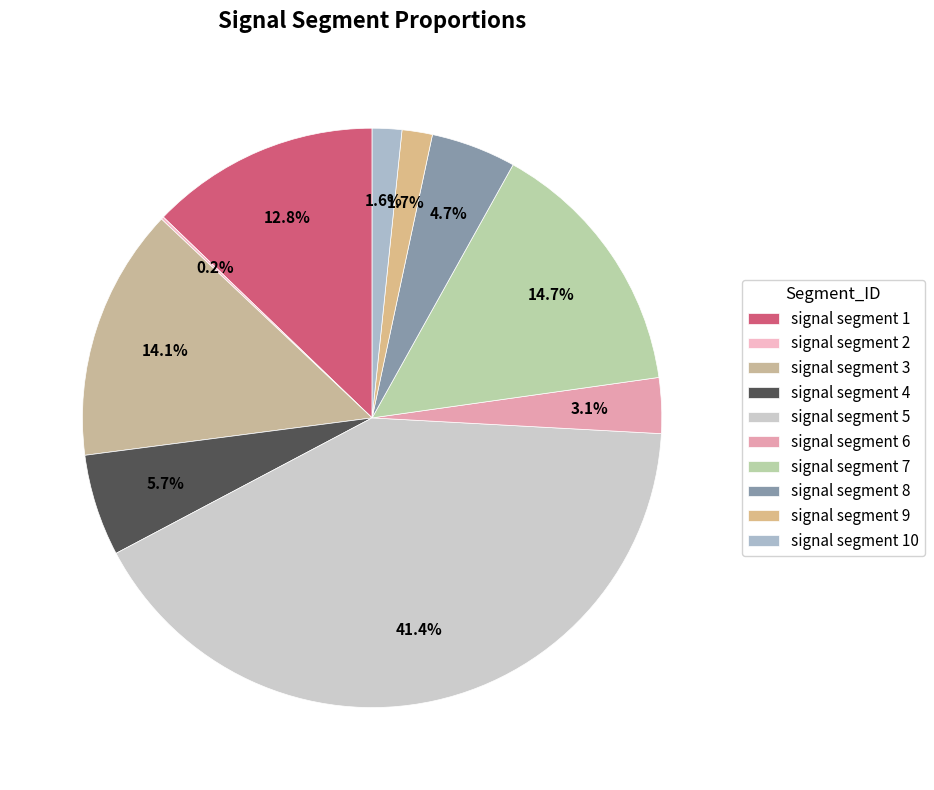

Is there any slice that represents more than half of the pie?

No